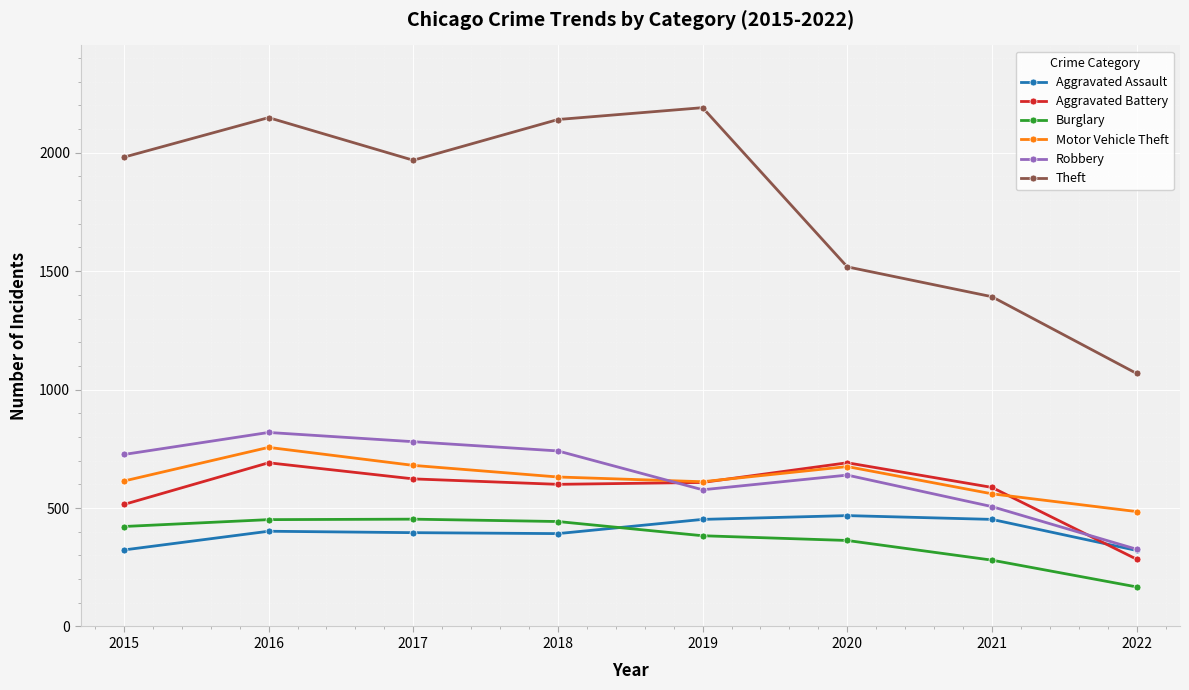

How many data points does each series have?

8